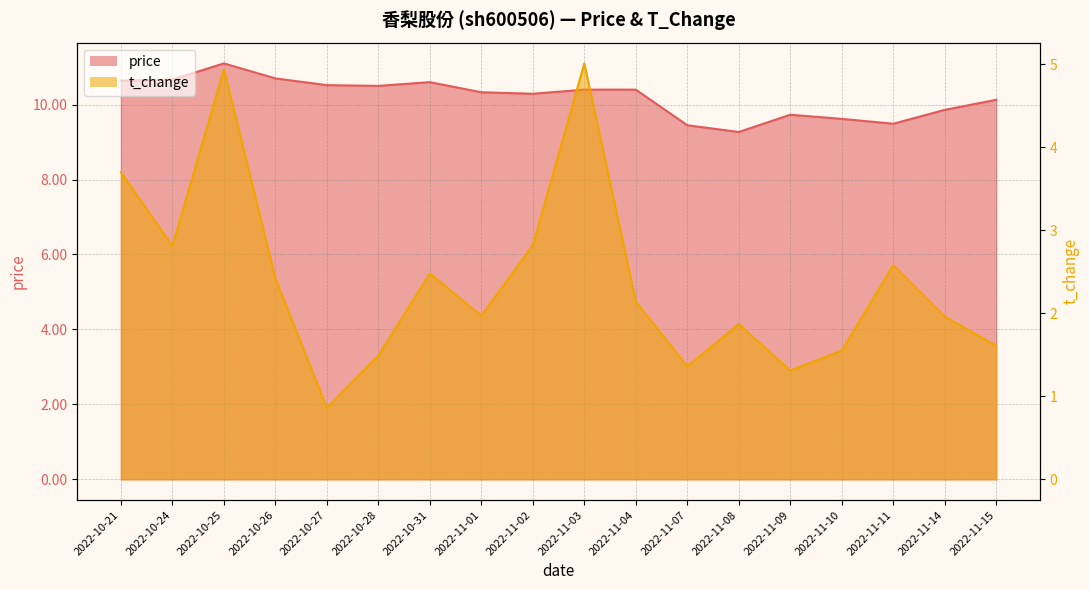

How many lines are shown in the chart?

2